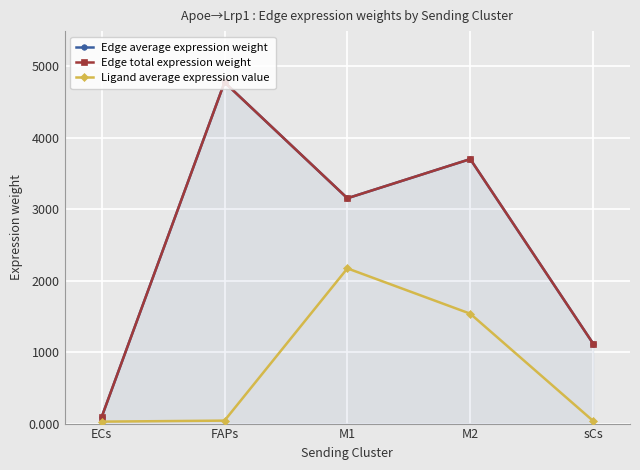

True or false: Edge total expression weight and Ligand average expression value cross at least once.

False